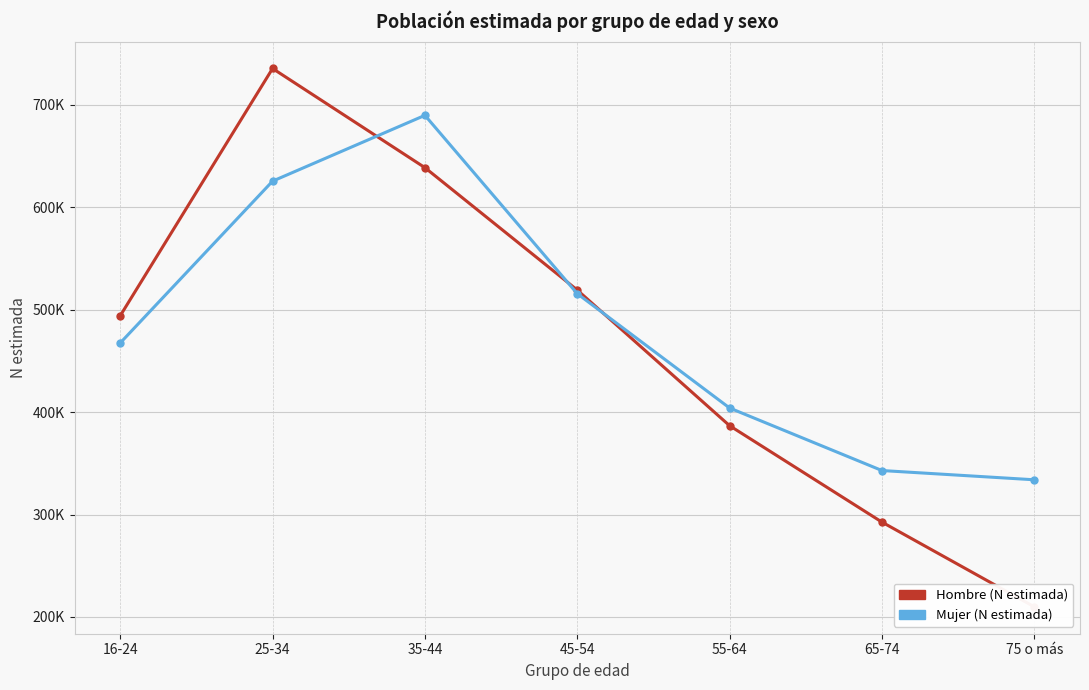

Read the Hombre (N estimada) value at 45-54, to the nearest 100.

519100